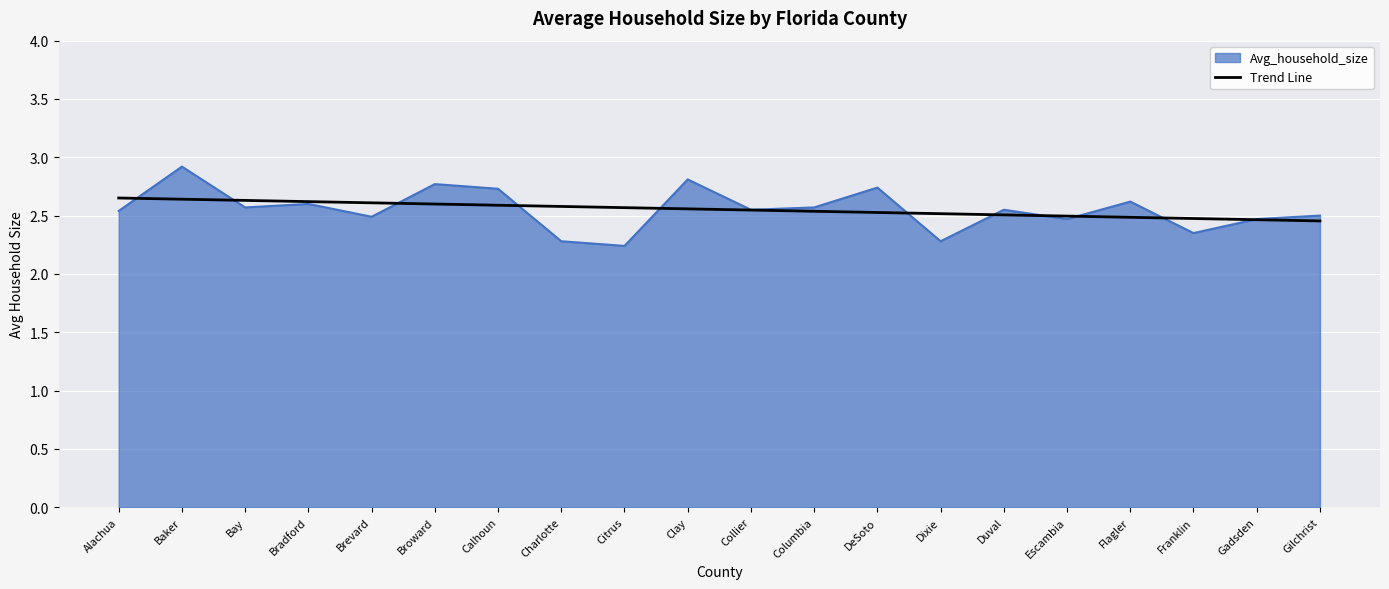

What position from the left is Baker?

2